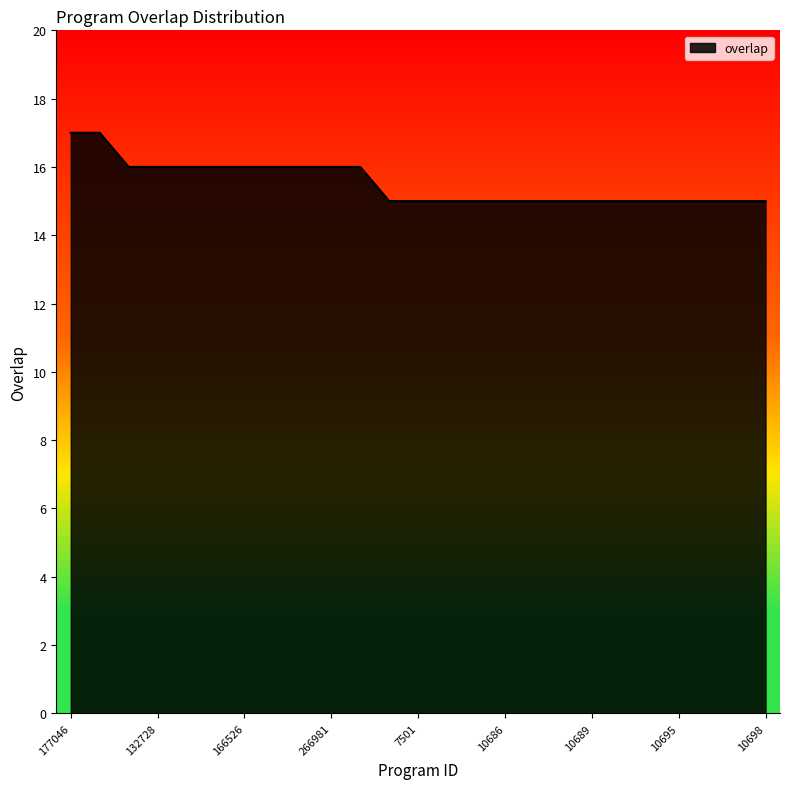

What is the maximum value shown in the chart?

17